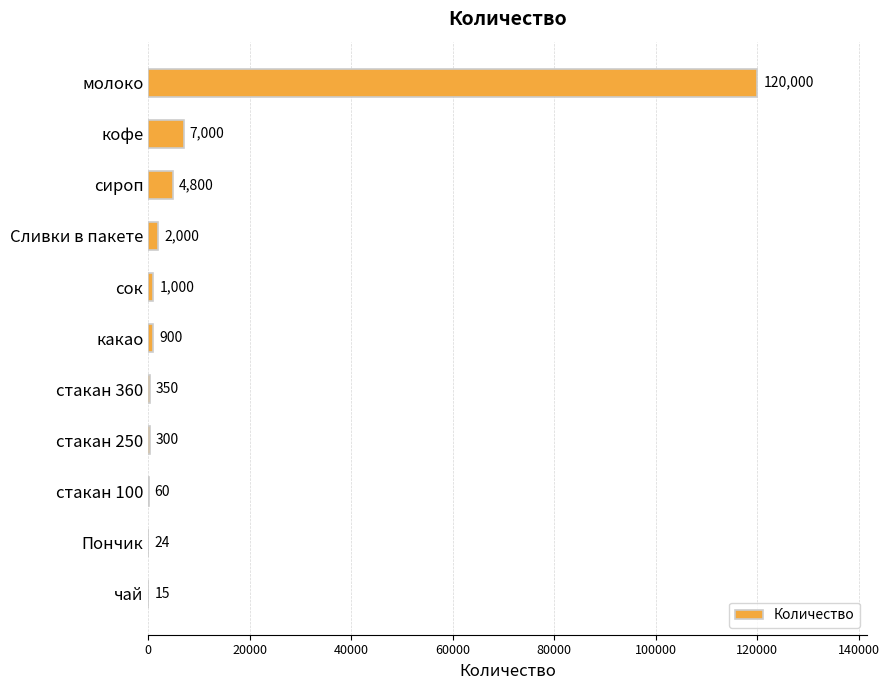

Is it true that the value at стакан 250 is 300?

True